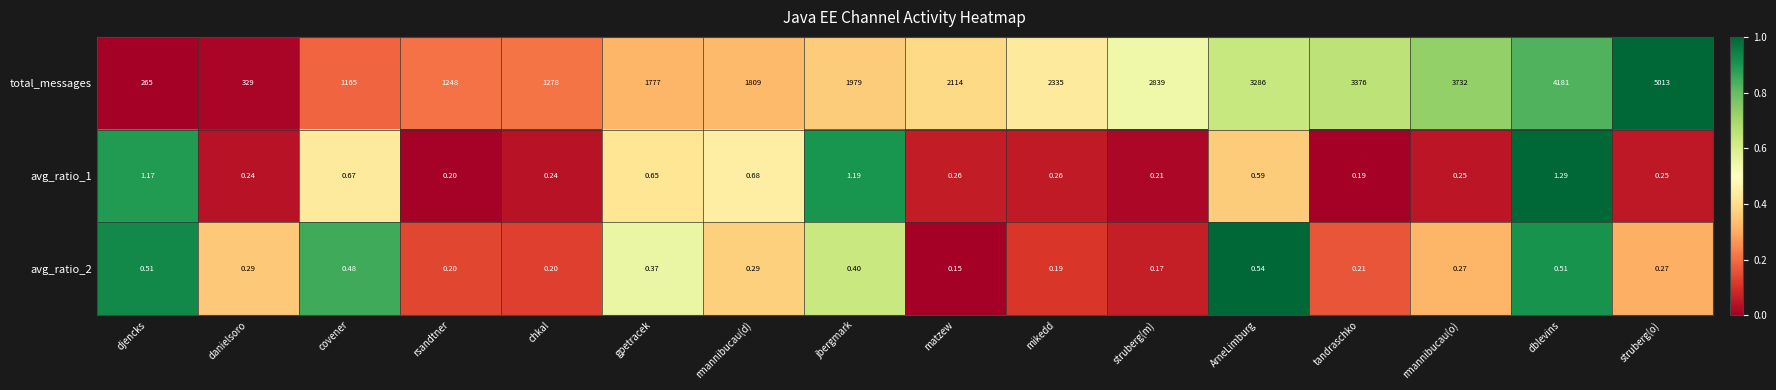

Which series has the widest spread of values?

total_messages